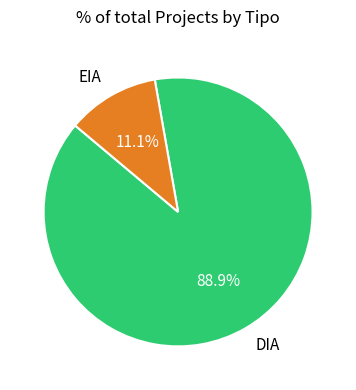

Between EIA and DIA, which is larger?

DIA